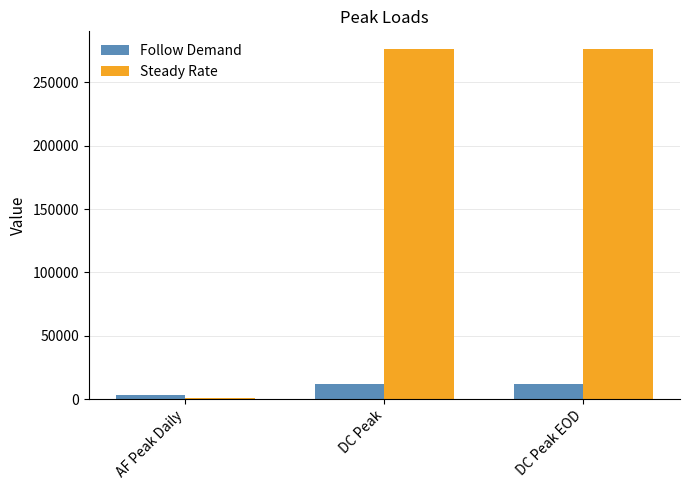

What is the label of the 2nd bar from the right?

DC Peak